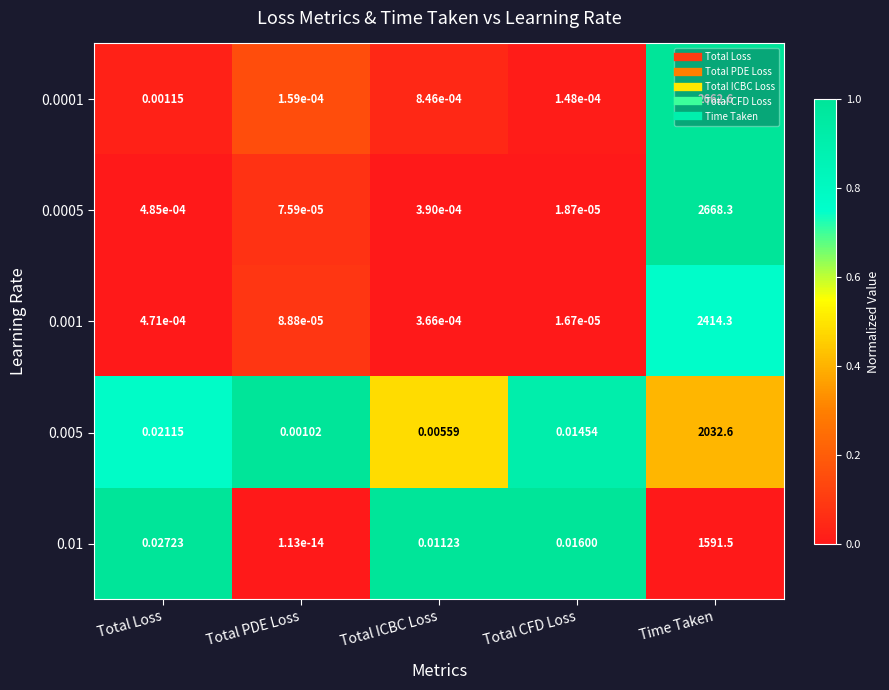

At which category is the sum across all series the highest?

Time Taken